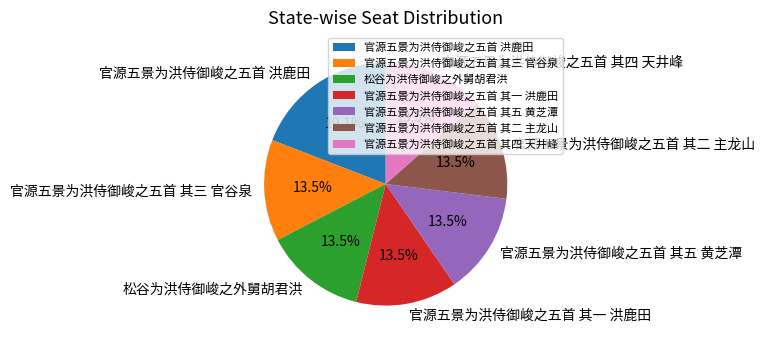

Approximately how many times larger is the value at 官源五景为洪侍御峻之五首 其二 主龙山 compared to 官源五景为洪侍御峻之五首 其四 天井峰?

1.0